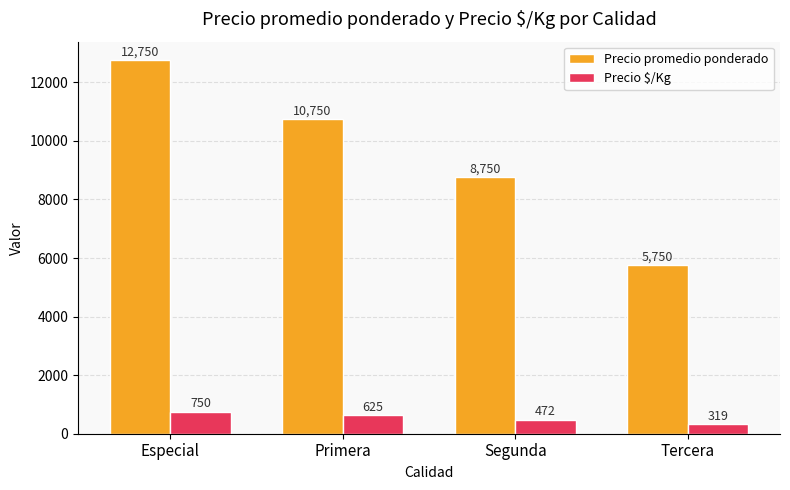

Rank the categories by Precio promedio ponderado value from highest to lowest.

Especial, Primera, Segunda, Tercera